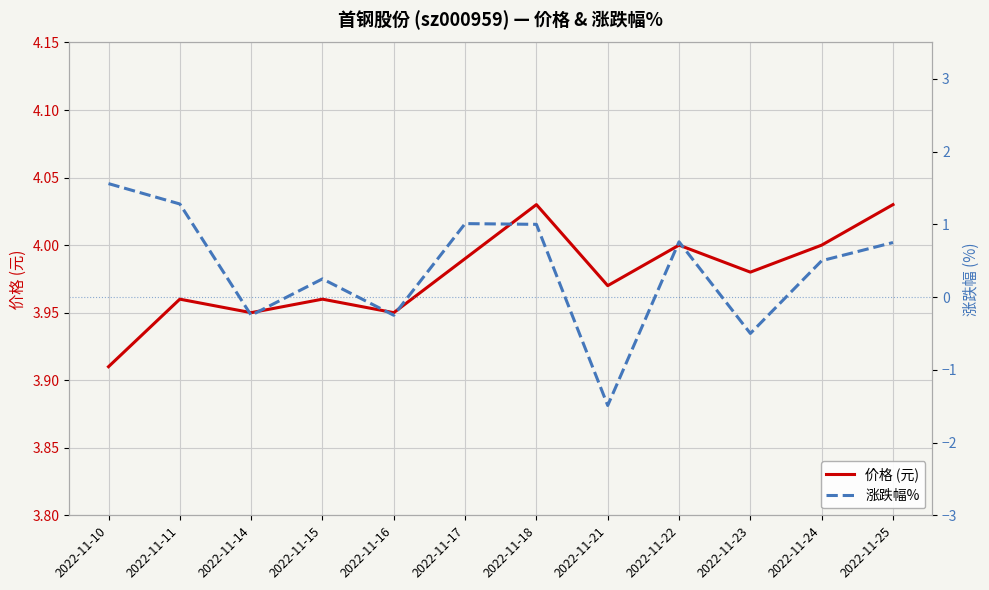

Rank the series by their maximum value, from highest to lowest.

价格 (元), 涨跌幅%